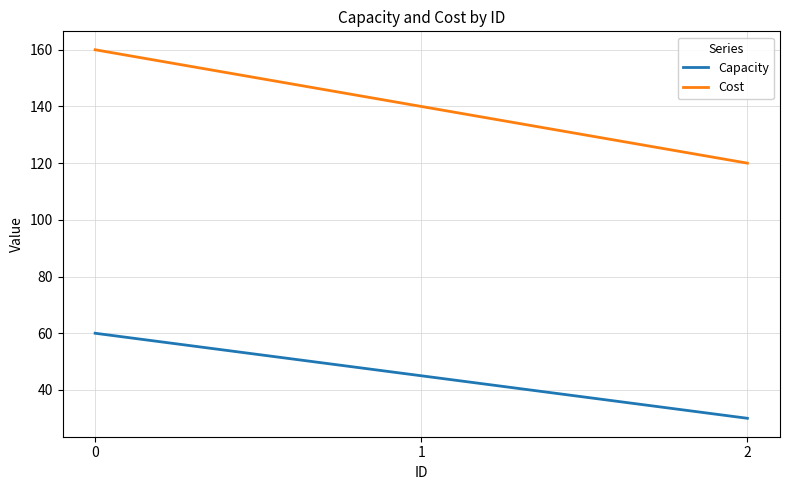

Read the Cost value at 0.

160